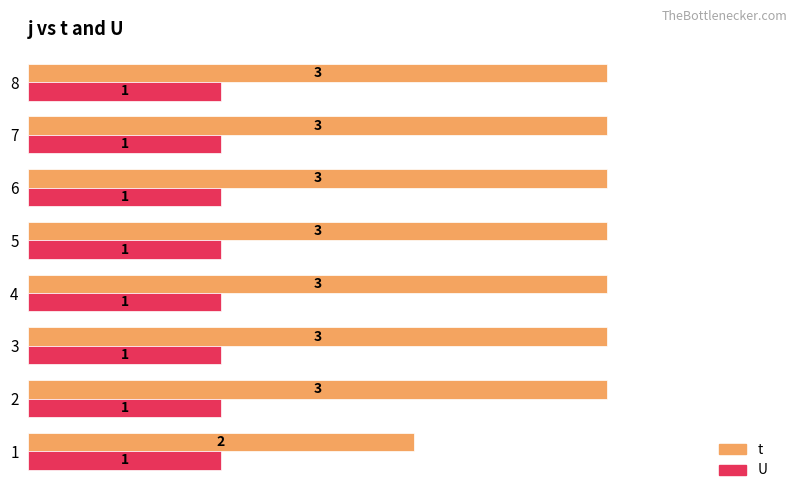

Is the value of U at 6 greater than the value of t at 4?

No